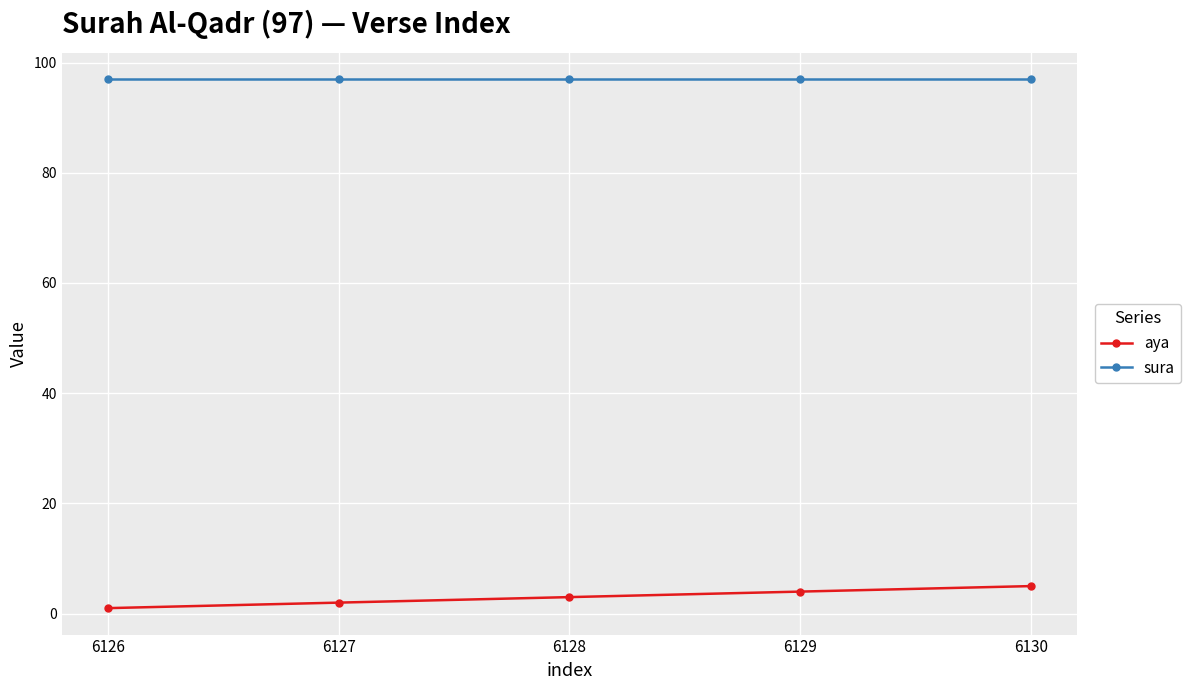

What is the difference between the highest and lowest values at 6130?

92